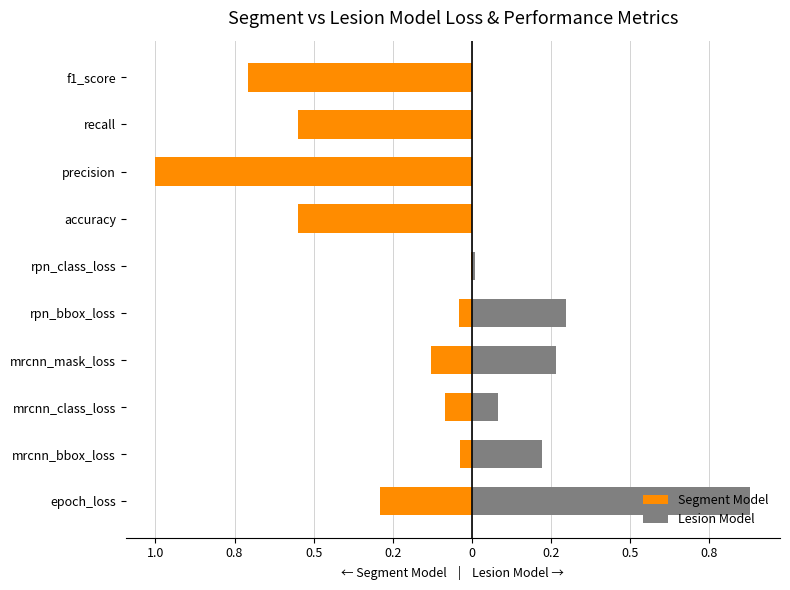

Which series has the widest spread of values?

Segment Model